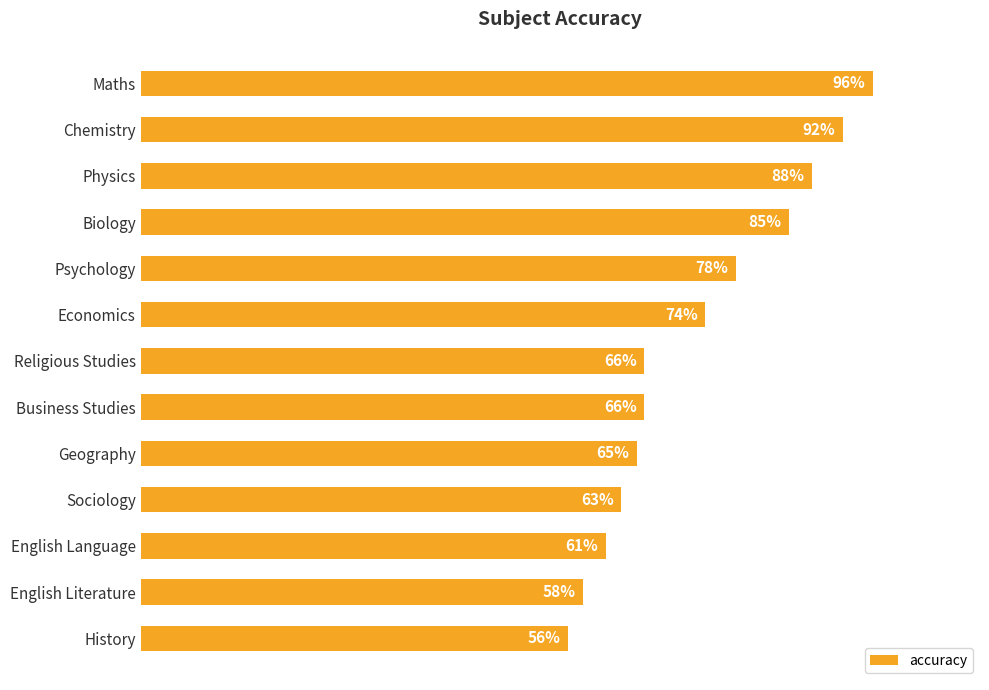

Does the chart contain any negative values?

No